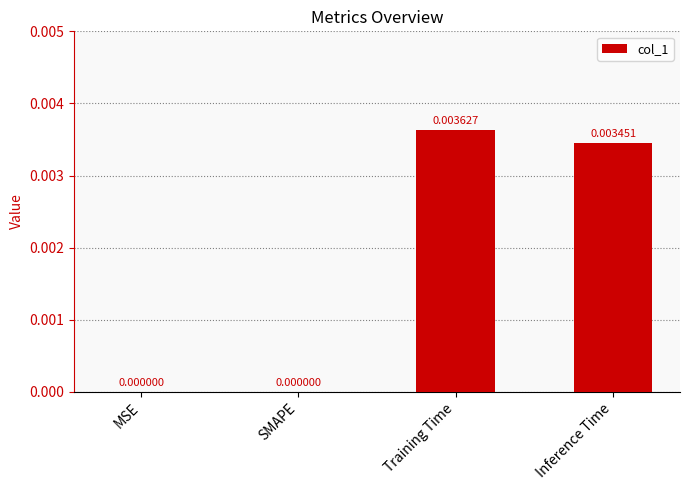

Which has a higher value, MSE or Training Time?

Training Time